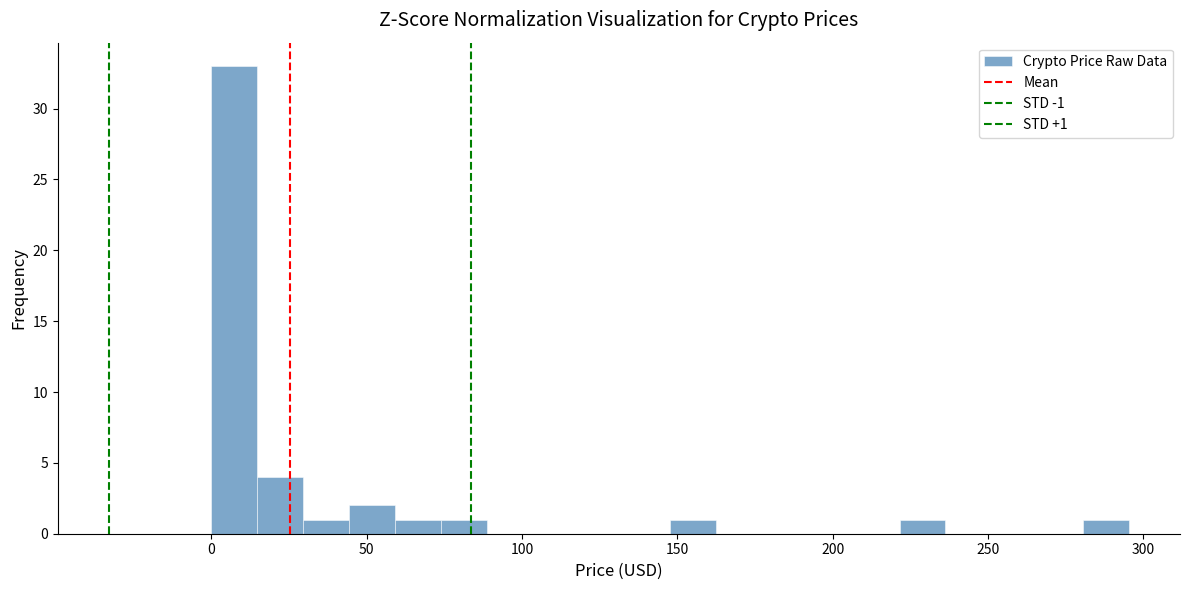

Read against the x-axis, roughly where is the centre of the tallest bar?

5